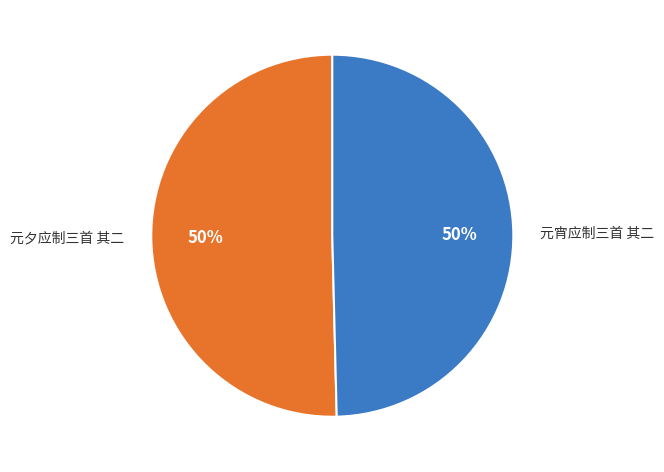

The 元宵应制三首 其二 slice represents 50% of the pie. True or false?

True